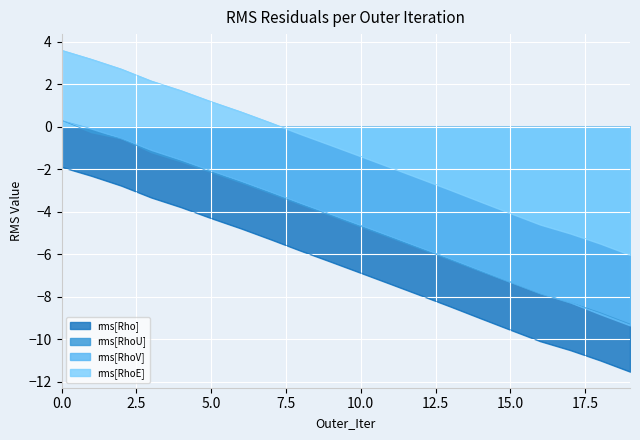

What are all the series names shown in the legend?

rms[Rho], rms[RhoU], rms[RhoV], rms[RhoE]